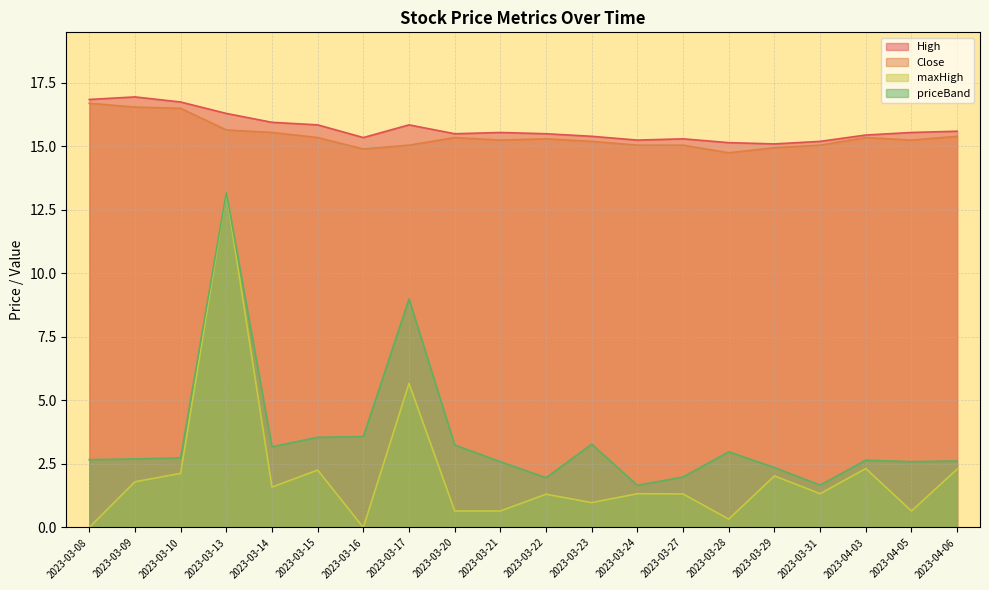

Reading left to right, list all the values displayed in this chart.

High: 2023-03-08=16.9	2023-03-09=16.9	2023-03-10=16.8	2023-03-13=16.3	2023-03-14=15.9	2023-03-15=15.8	2023-03-16=15.3	2023-03-17=15.8	2023-03-20=15.5	2023-03-21=15.6	2023-03-22=15.5	2023-03-23=15.4	2023-03-24=15.2	2023-03-27=15.3	2023-03-28=15.2	2023-03-29=15.1	2023-03-31=15.2	2023-04-03=15.4	2023-04-05=15.6	2023-04-06=15.6
Close: 2023-03-08=16.7	2023-03-09=16.6	2023-03-10=16.5	2023-03-13=15.7	2023-03-14=15.6	2023-03-15=15.3	2023-03-16=14.9	2023-03-17=15.1	2023-03-20=15.3	2023-03-21=15.2	2023-03-22=15.3	2023-03-23=15.2	2023-03-24=15.1	2023-03-27=15.1	2023-03-28=14.8	2023-03-29=14.9	2023-03-31=15.1	2023-04-03=15.3	2023-04-05=15.2	2023-04-06=15.4
maxHigh: 2023-03-08=0.0	2023-03-09=1.8	2023-03-10=2.1	2023-03-13=13.2	2023-03-14=1.6	2023-03-15=2.3	2023-03-16=0.0	2023-03-17=5.7	2023-03-20=0.7	2023-03-21=0.7	2023-03-22=1.3	2023-03-23=1.0	2023-03-24=1.3	2023-03-27=1.3	2023-03-28=0.3	2023-03-29=2.0	2023-03-31=1.3	2023-04-03=2.3	2023-04-05=0.7	2023-04-06=2.3
priceBand: 2023-03-08=2.7	2023-03-09=2.7	2023-03-10=2.7	2023-03-13=13.2	2023-03-14=3.2	2023-03-15=3.5	2023-03-16=3.6	2023-03-17=9.0	2023-03-20=3.2	2023-03-21=2.6	2023-03-22=2.0	2023-03-23=3.3	2023-03-24=1.7	2023-03-27=2.0	2023-03-28=3.0	2023-03-29=2.4	2023-03-31=1.7	2023-04-03=2.6	2023-04-05=2.6	2023-04-06=2.6